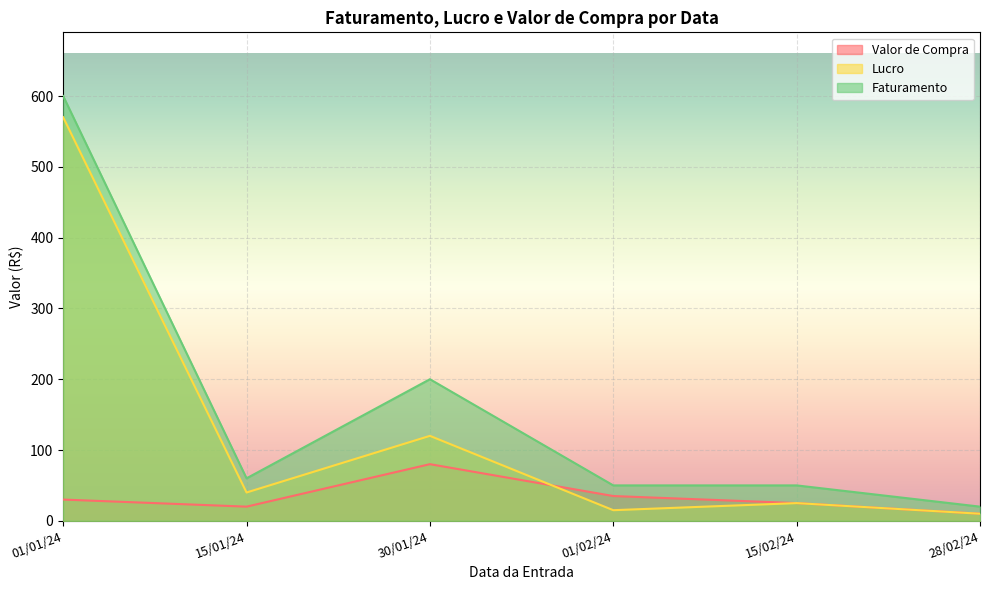

Reading left to right, transcribe all the data shown in this chart.

Valor de Compra: 01/01/24=30	15/01/24=20	30/01/24=80	01/02/24=35	15/02/24=25	28/02/24=10
Lucro: 01/01/24=570	15/01/24=40	30/01/24=120	01/02/24=15	15/02/24=25	28/02/24=10
Faturamento: 01/01/24=600	15/01/24=60	30/01/24=200	01/02/24=50	15/02/24=50	28/02/24=20